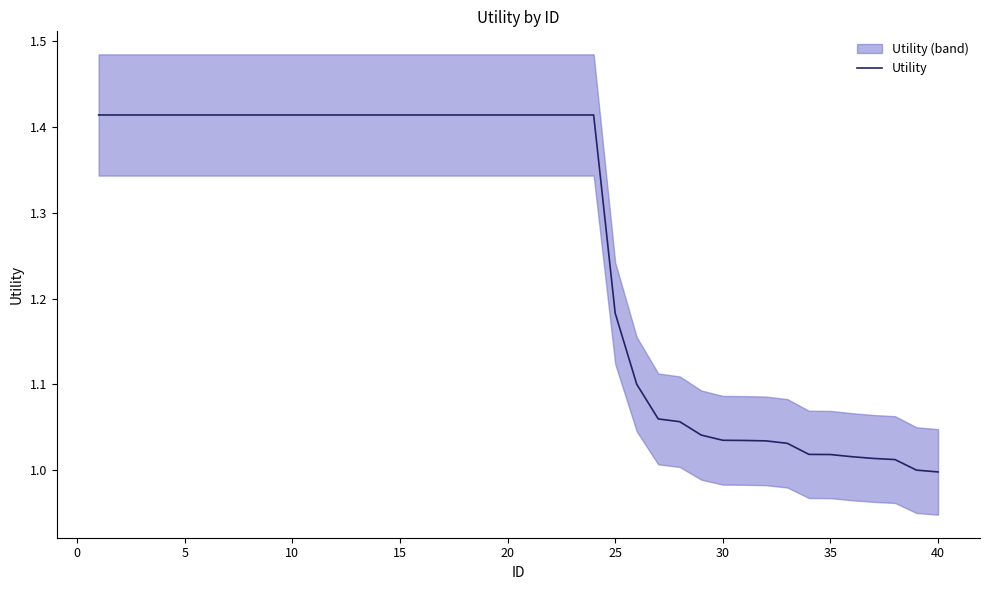

What is the smallest value displayed?

1.0